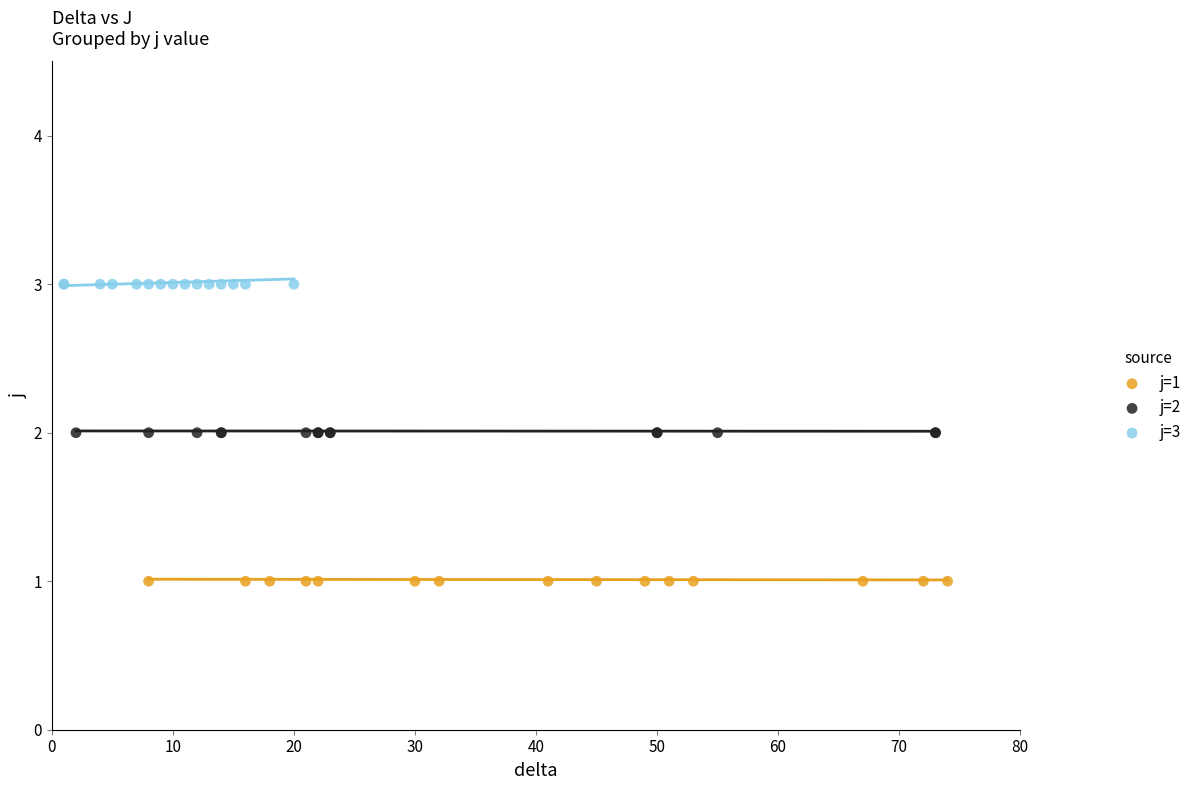

Which series contains the highest Y value?

j=3